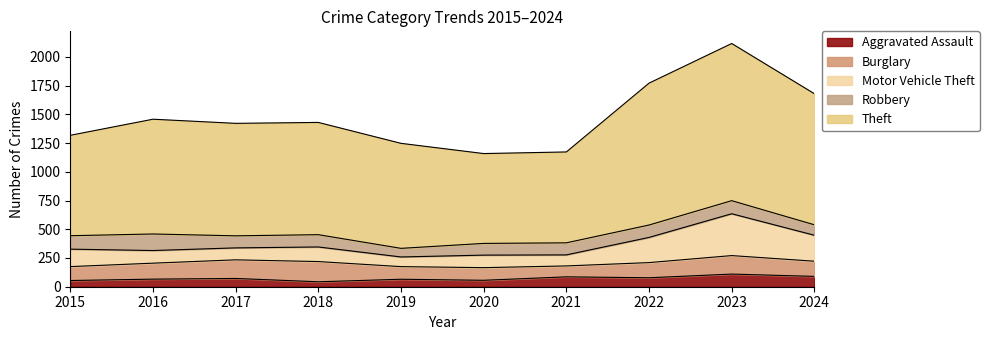

What is the average value of the Aggravated Assault series?

72